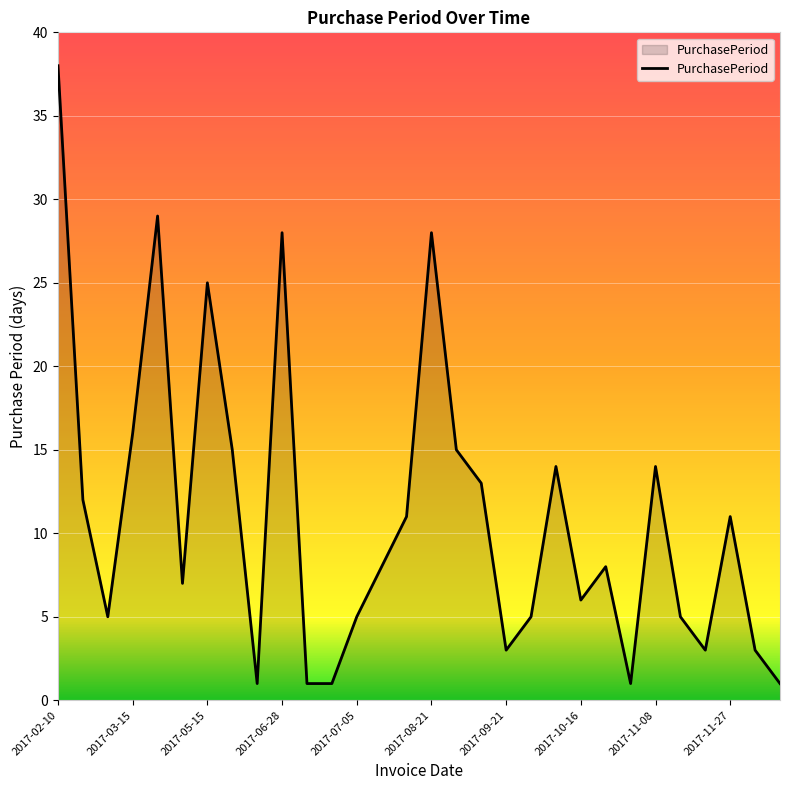

What is the difference between the maximum and minimum values?

37